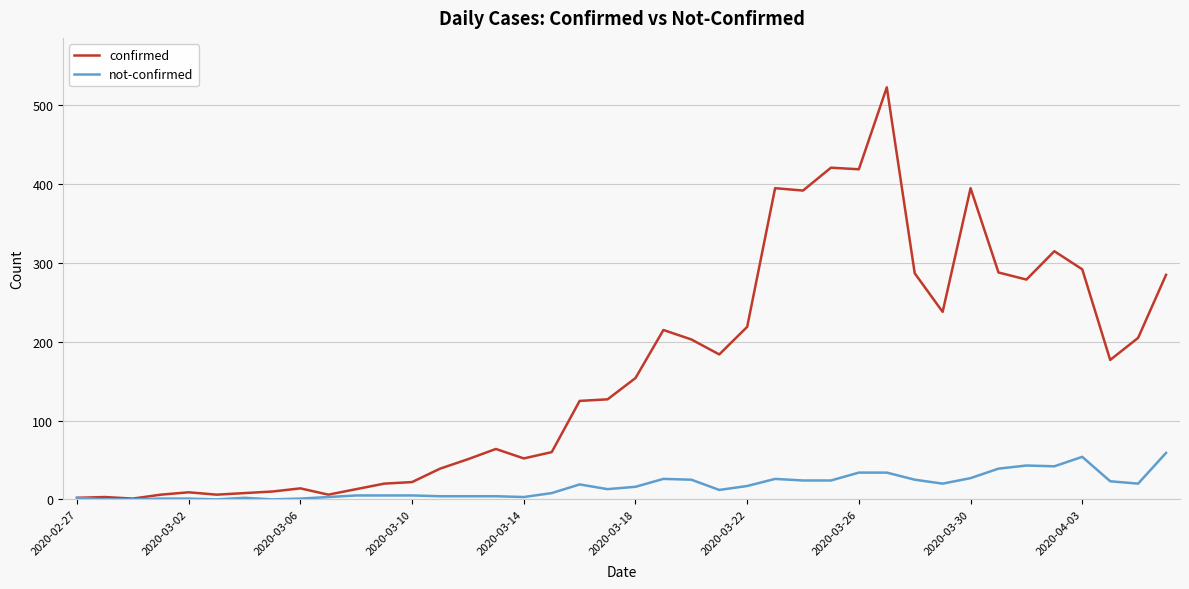

What are all the series names shown in the legend?

confirmed, not-confirmed